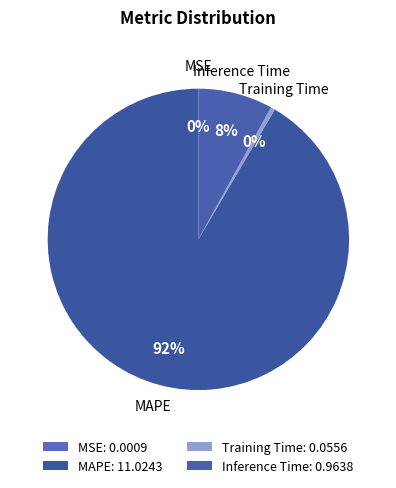

What is the largest slice in the pie chart?

MAPE